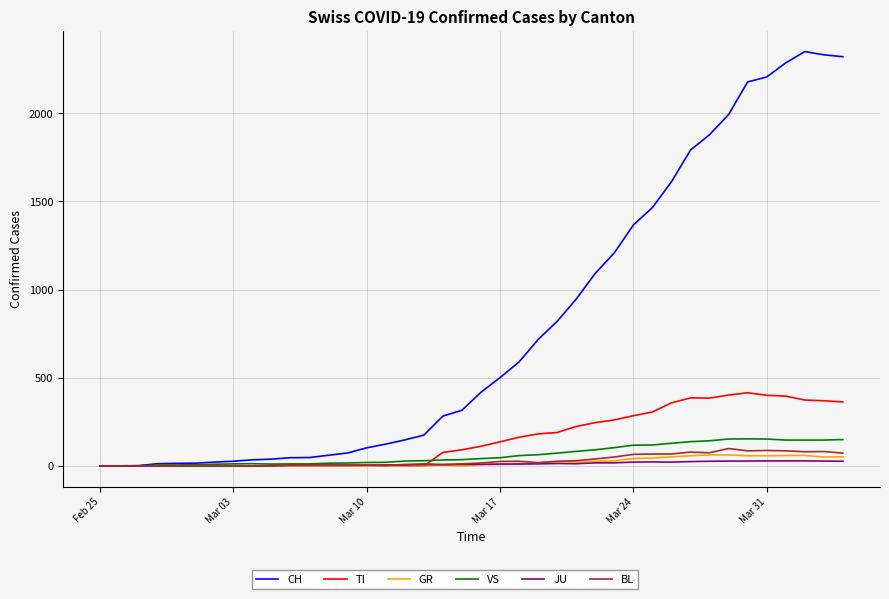

Does the chart have visible grid lines?

Yes